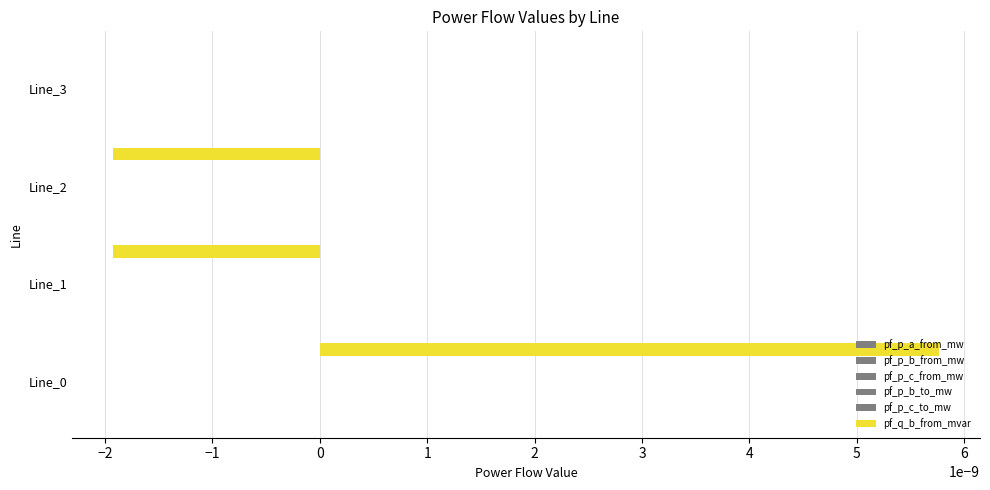

Is it true that pf_p_a_from_mw equals 0.0 at Line_2?

True